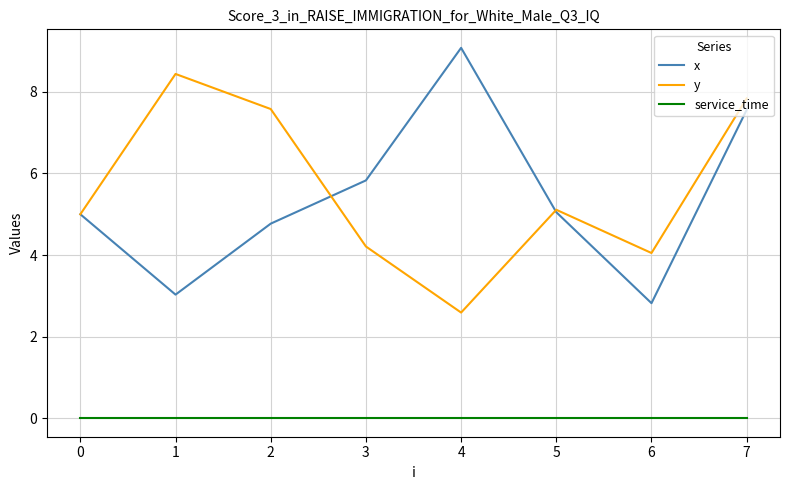

Is the value of service_time at 5 greater than the value of x at 6?

No